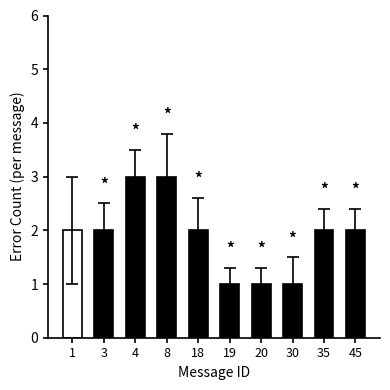

What is the average value?

2